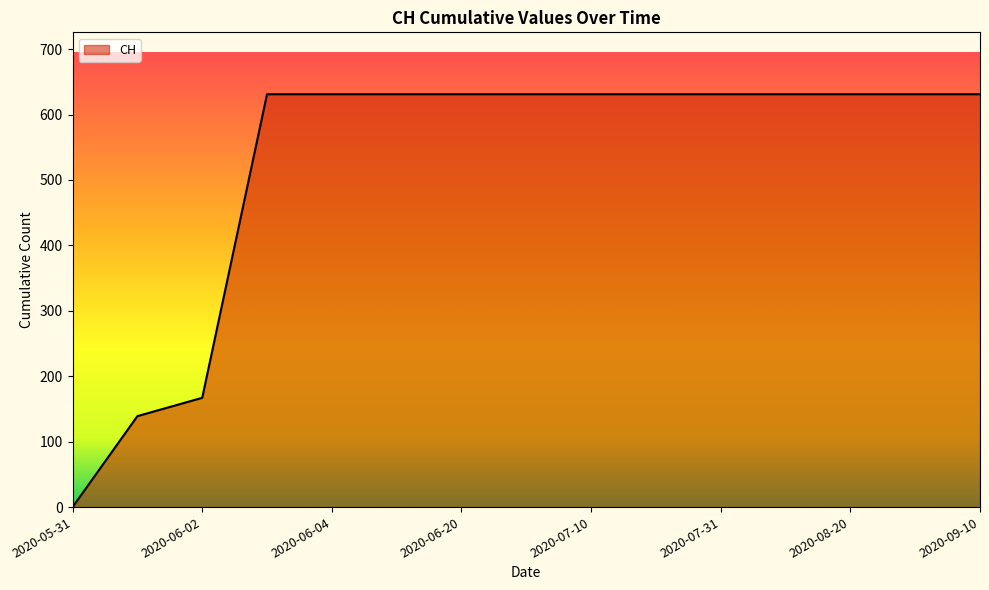

What is the difference between the maximum and minimum values?

631